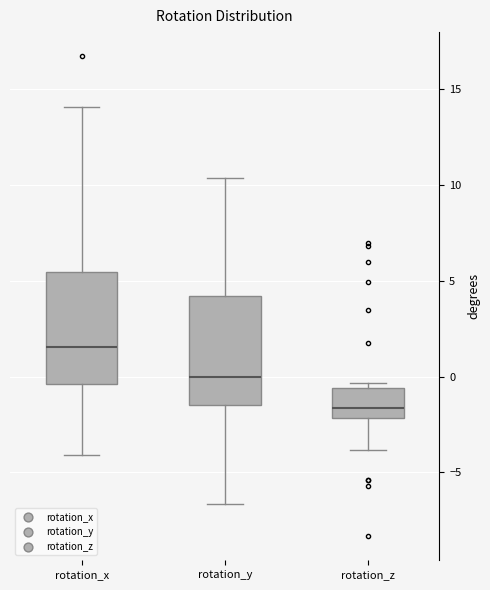

Which box's median line is the highest?

rotation_x